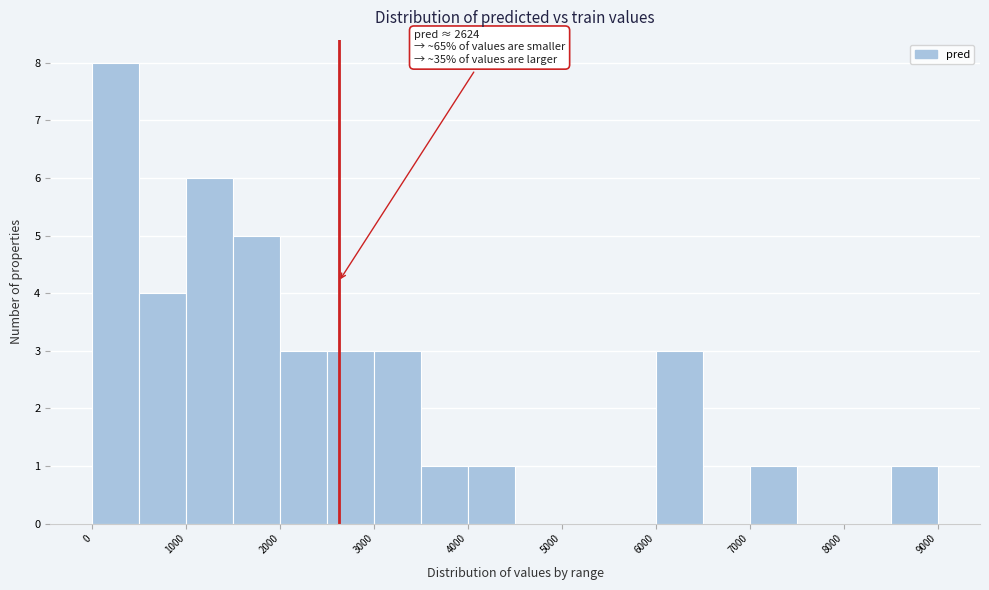

Which range on the x-axis has the tallest bar?

0 to 500